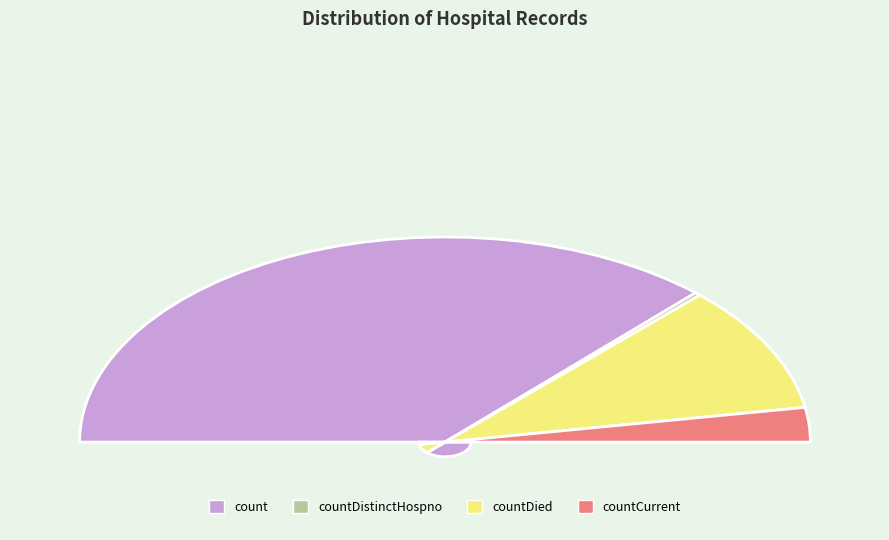

What percentage is the countDistinctHospno slice, to the nearest percent?

1%